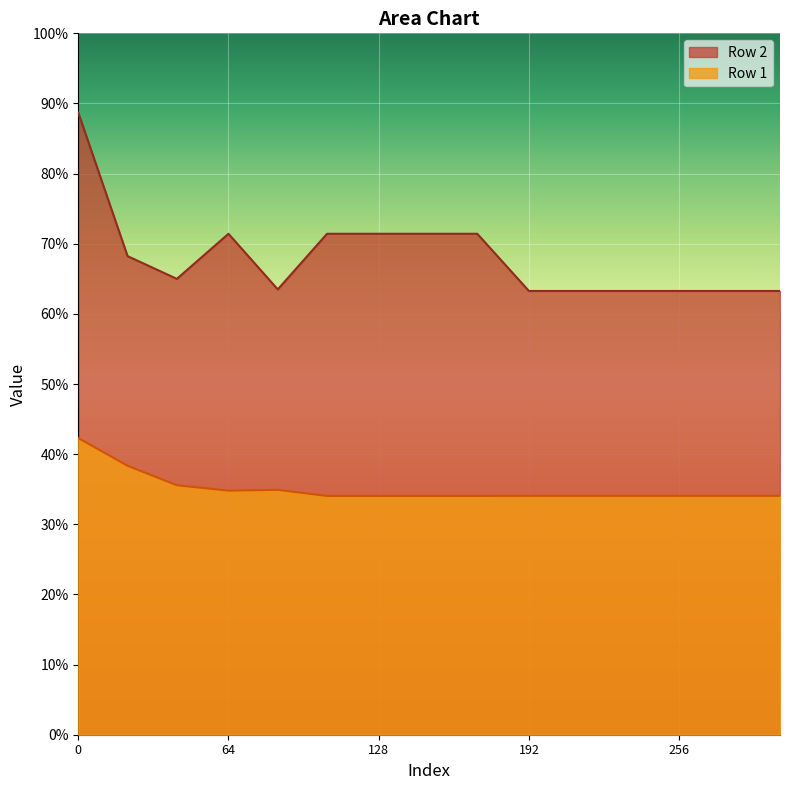

True or false: Row 2 and Row 1 cross at least once.

False